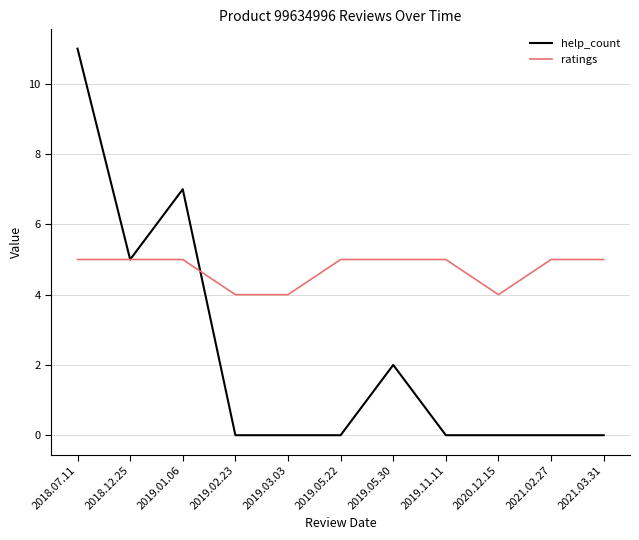

What position from the right is 2019.03.03?

7